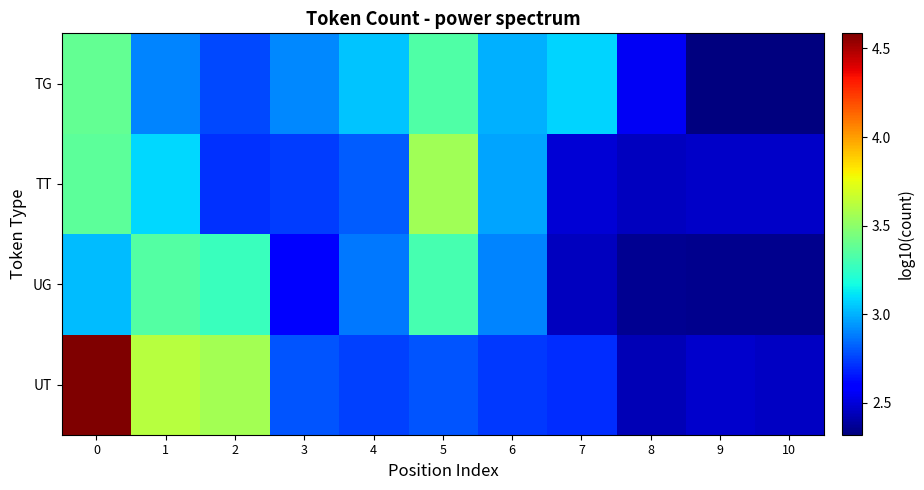

Which category has the lowest value across all series?

9